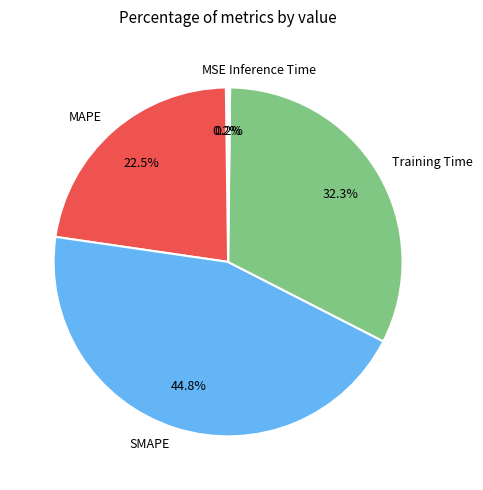

Which slice is the largest?

SMAPE